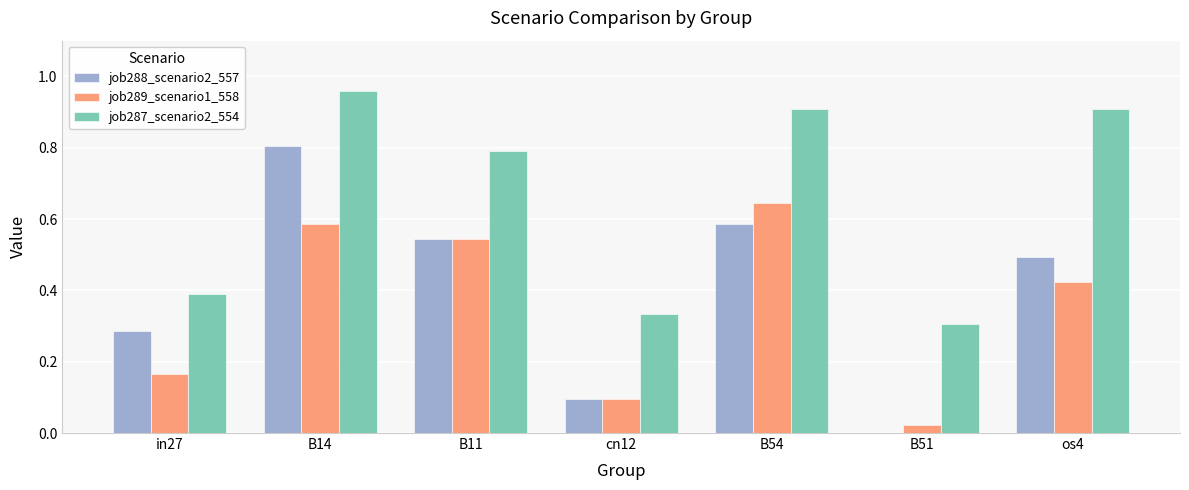

Between in27 and B51, which series saw the biggest shift?

job288_scenario2_557